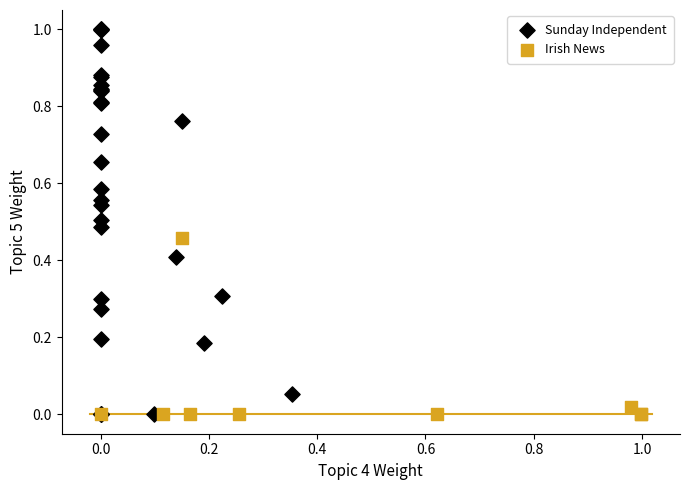

Which series reaches the maximum Y coordinate?

Sunday Independent